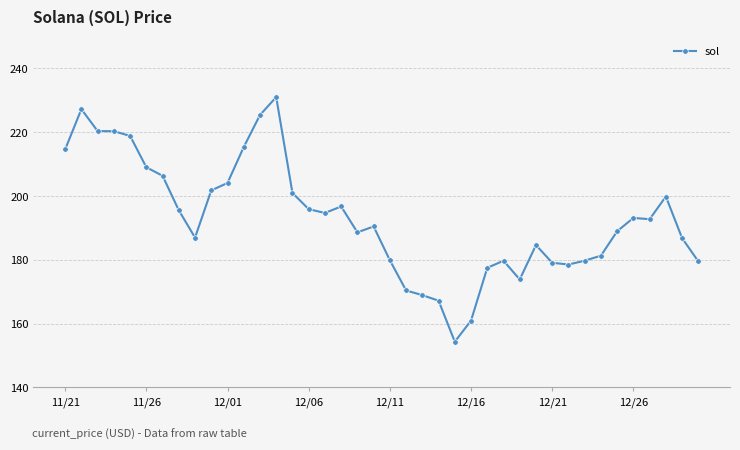

What is the sum of all values?

7720.9